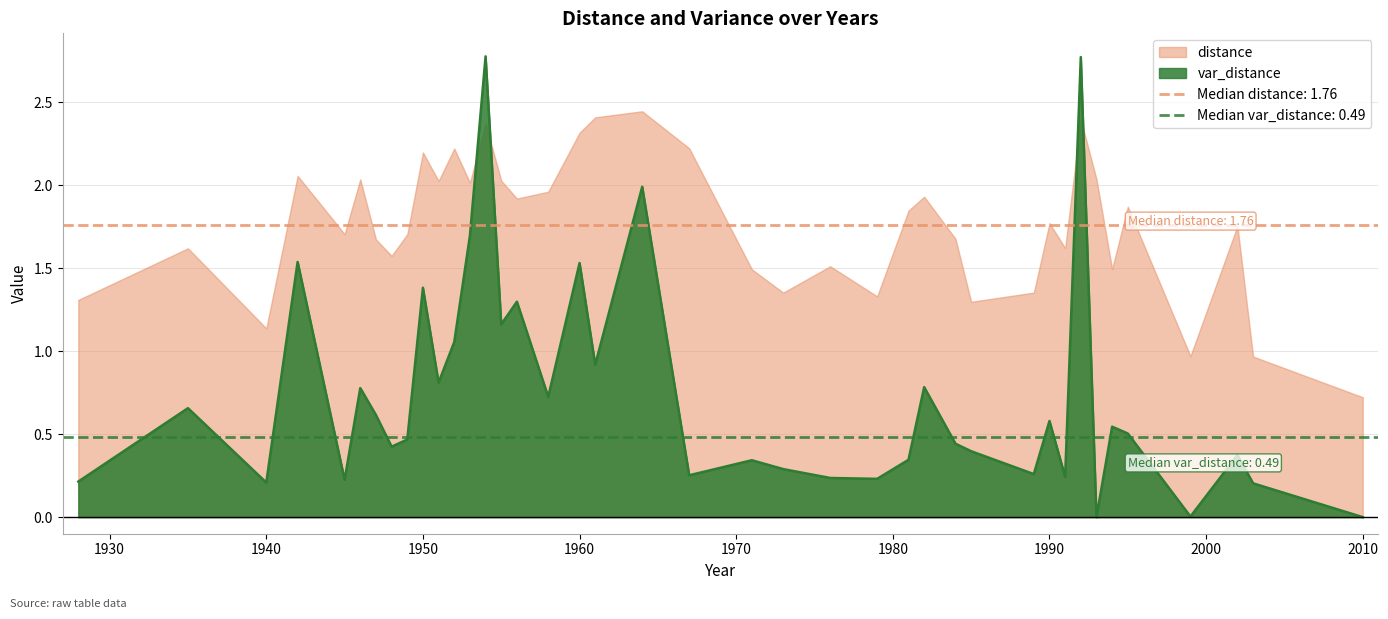

Is the value of distance at 1989 greater than the value of var_distance at 1984?

Yes